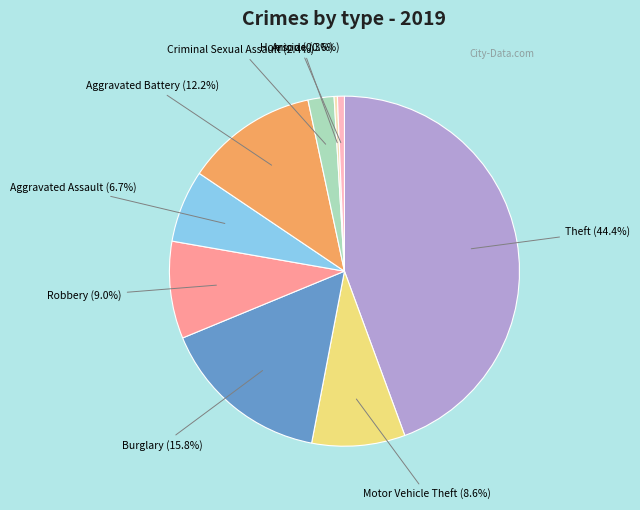

Is there a majority slice in this chart?

No